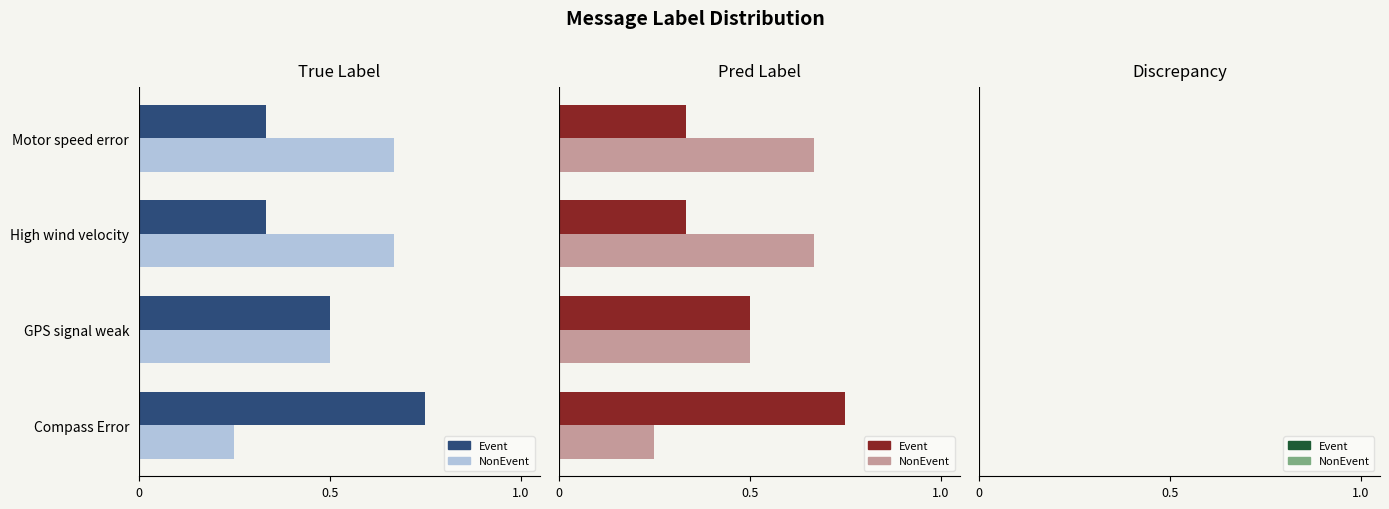

Is it true that Event (true) equals 0.4 at Motor speed error?

False